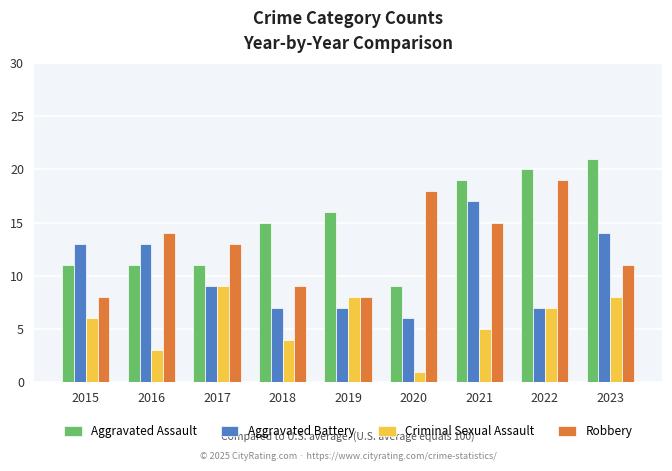

What is the sum of all Robbery values?

115